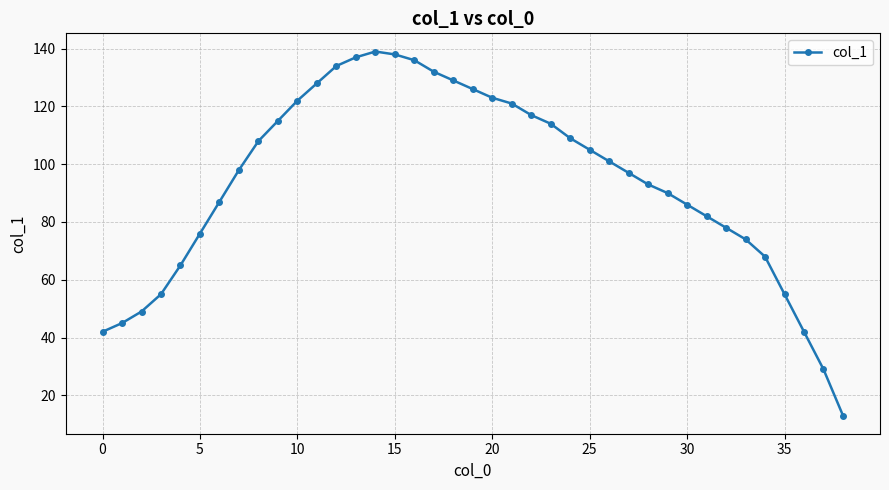

Is this an area chart (filled region under the line)?

No